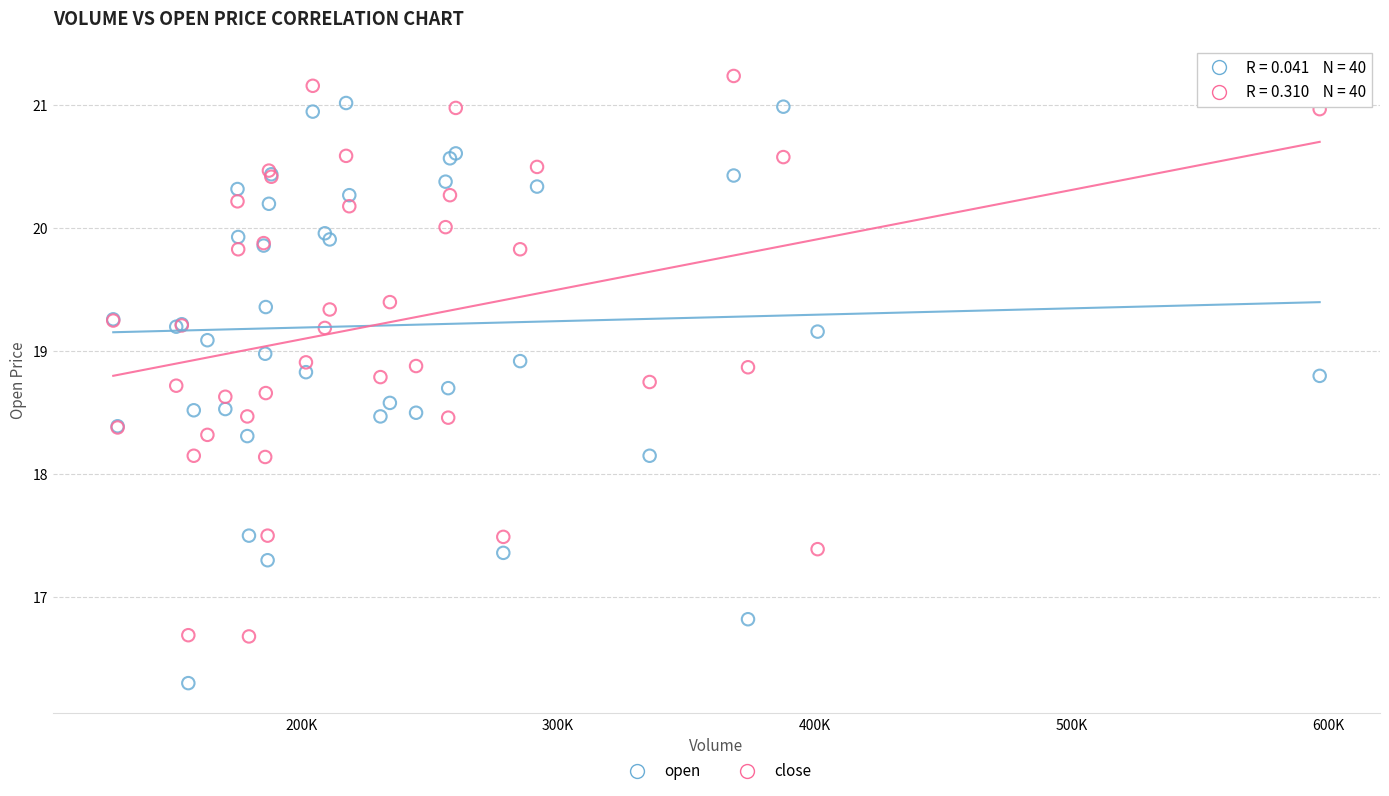

Which series has the largest Y range (max minus min)?

open